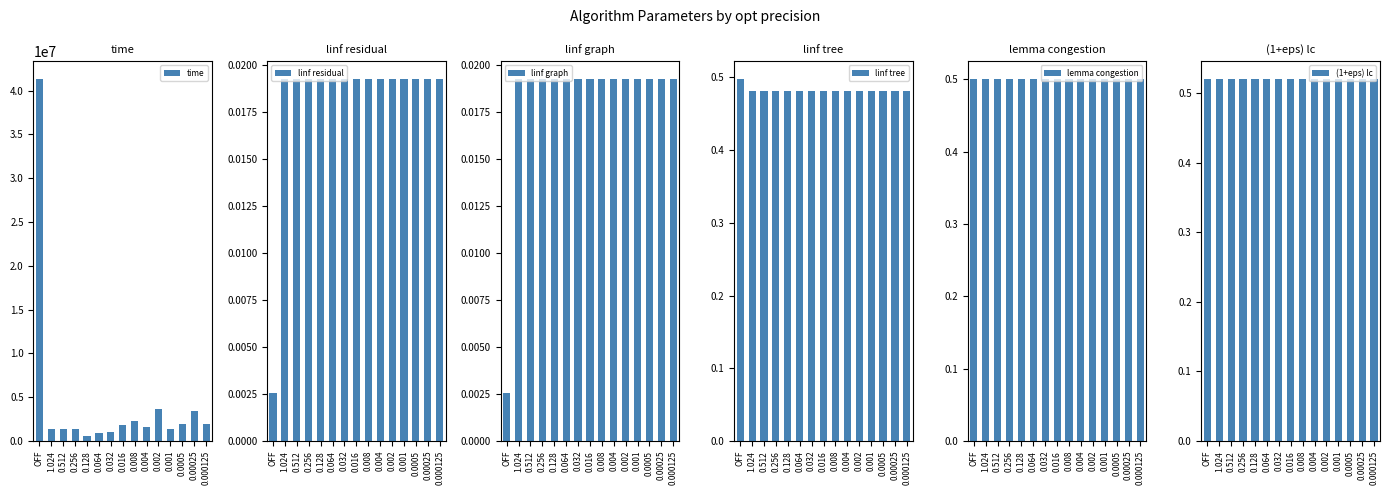

At which label does time reach its minimum?

0.128